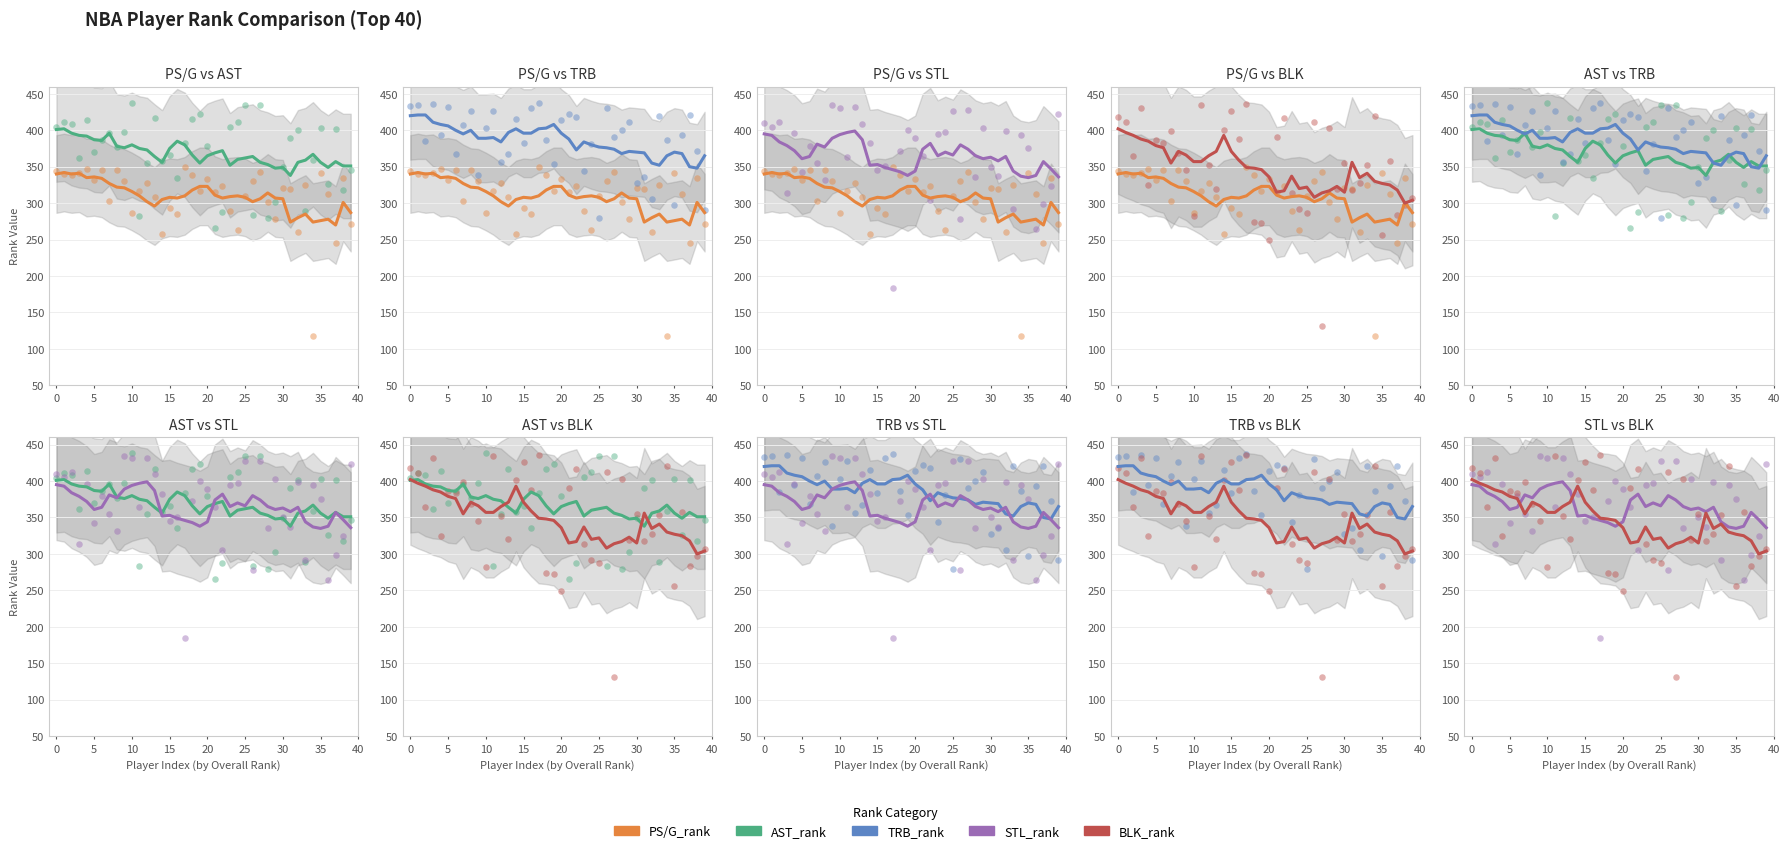

Which series has the widest spread of Y values?

BLK_rank